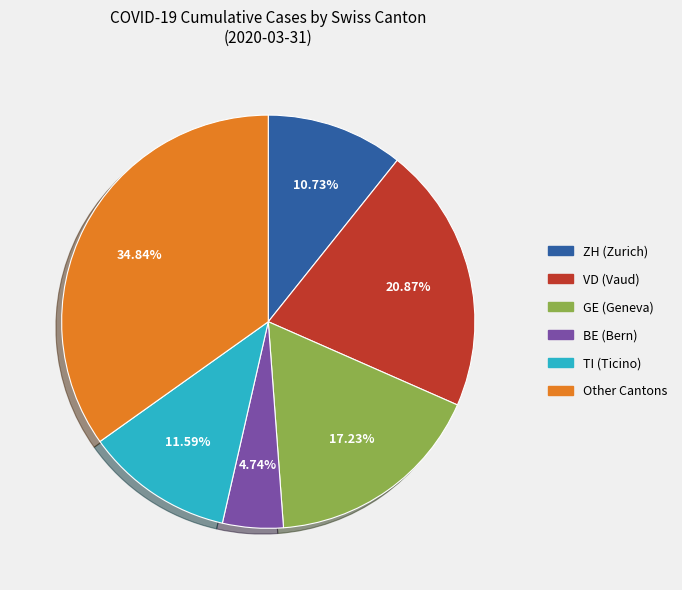

How many slices are in this pie chart?

6